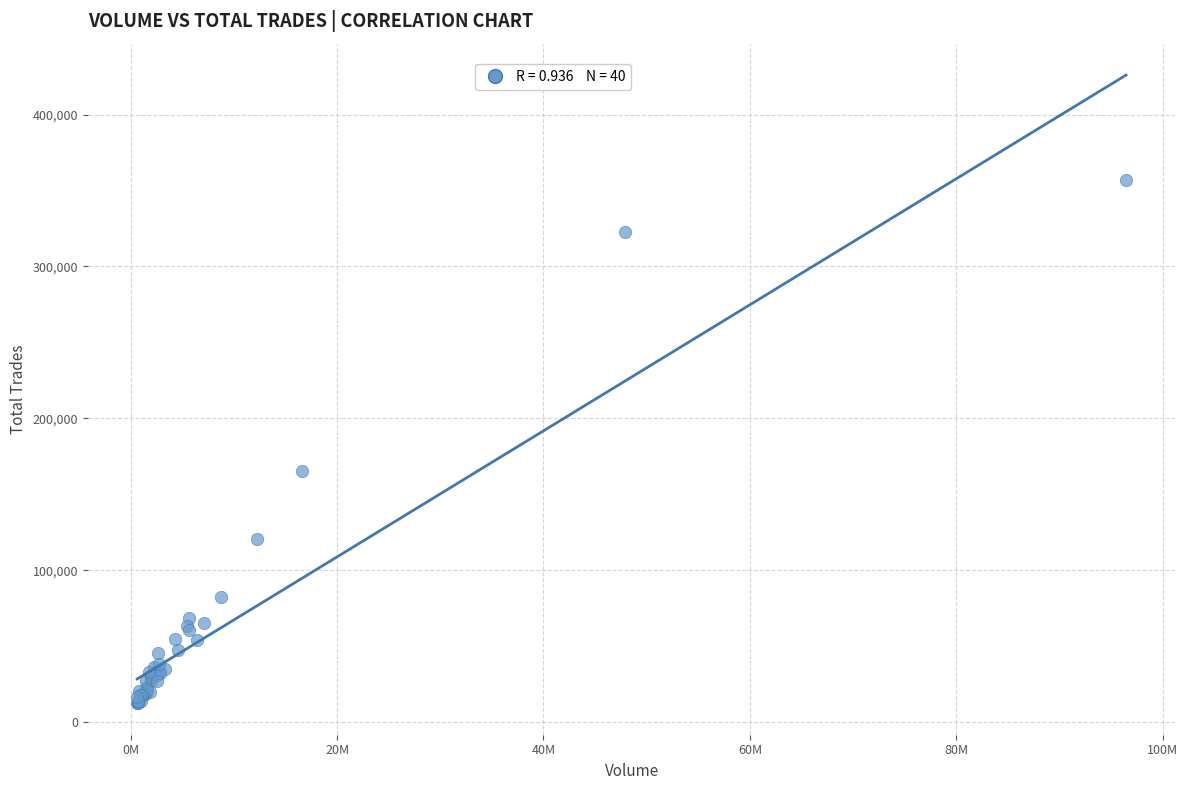

What Y value in the scatter plot is closest to 184585?

165443